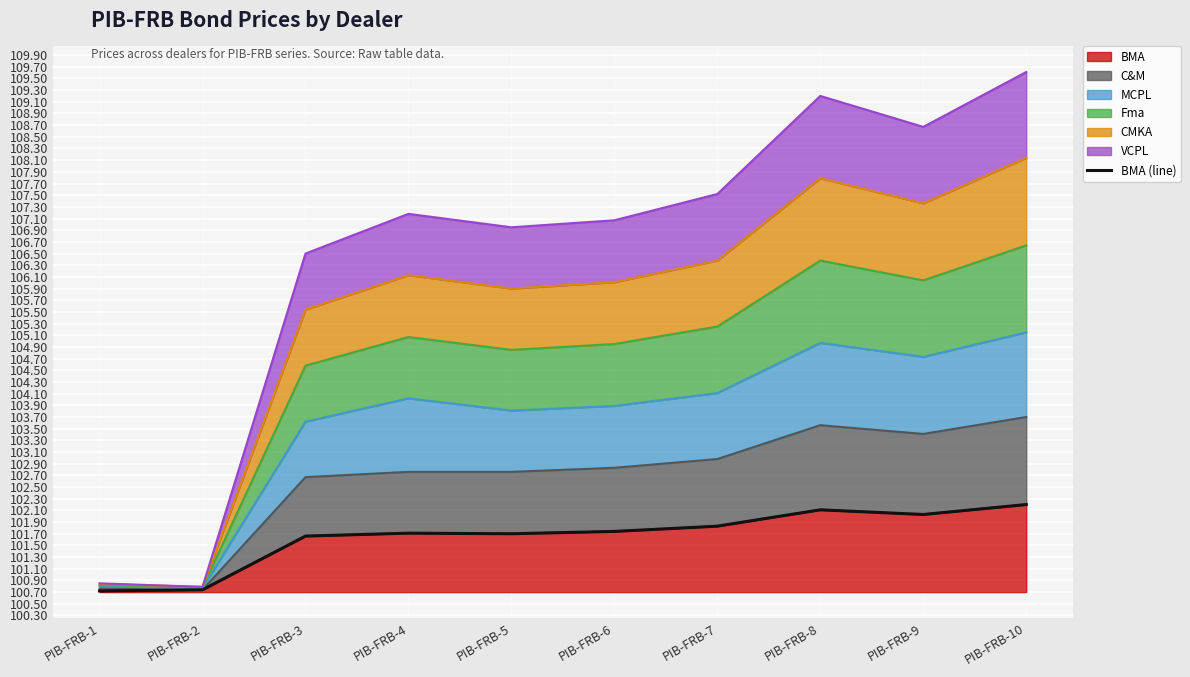

What is the difference between the values at PIB-FRB-7 and PIB-FRB-4?

0.1